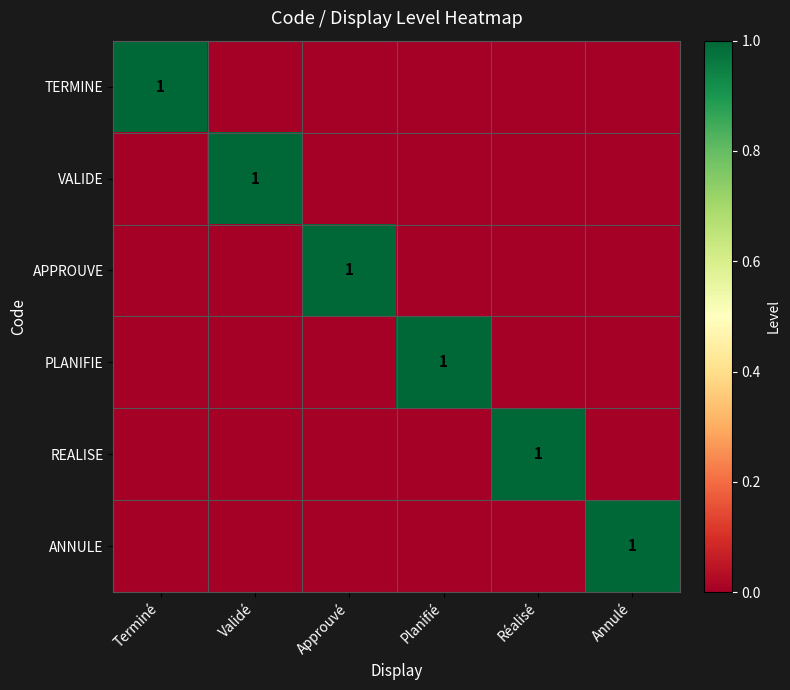

The PLANIFIE series shows 0 at Planifié. True or false?

False